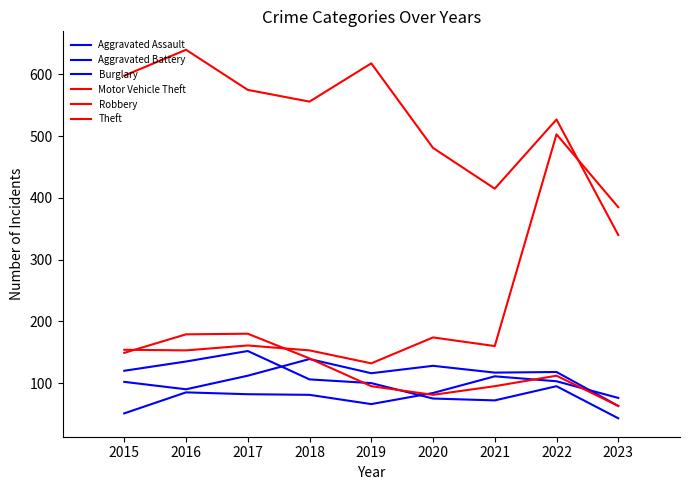

Is this an area chart (filled region under the line)?

No